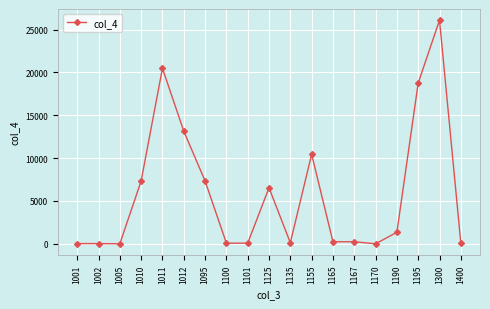

What is the sum of all values?

112355